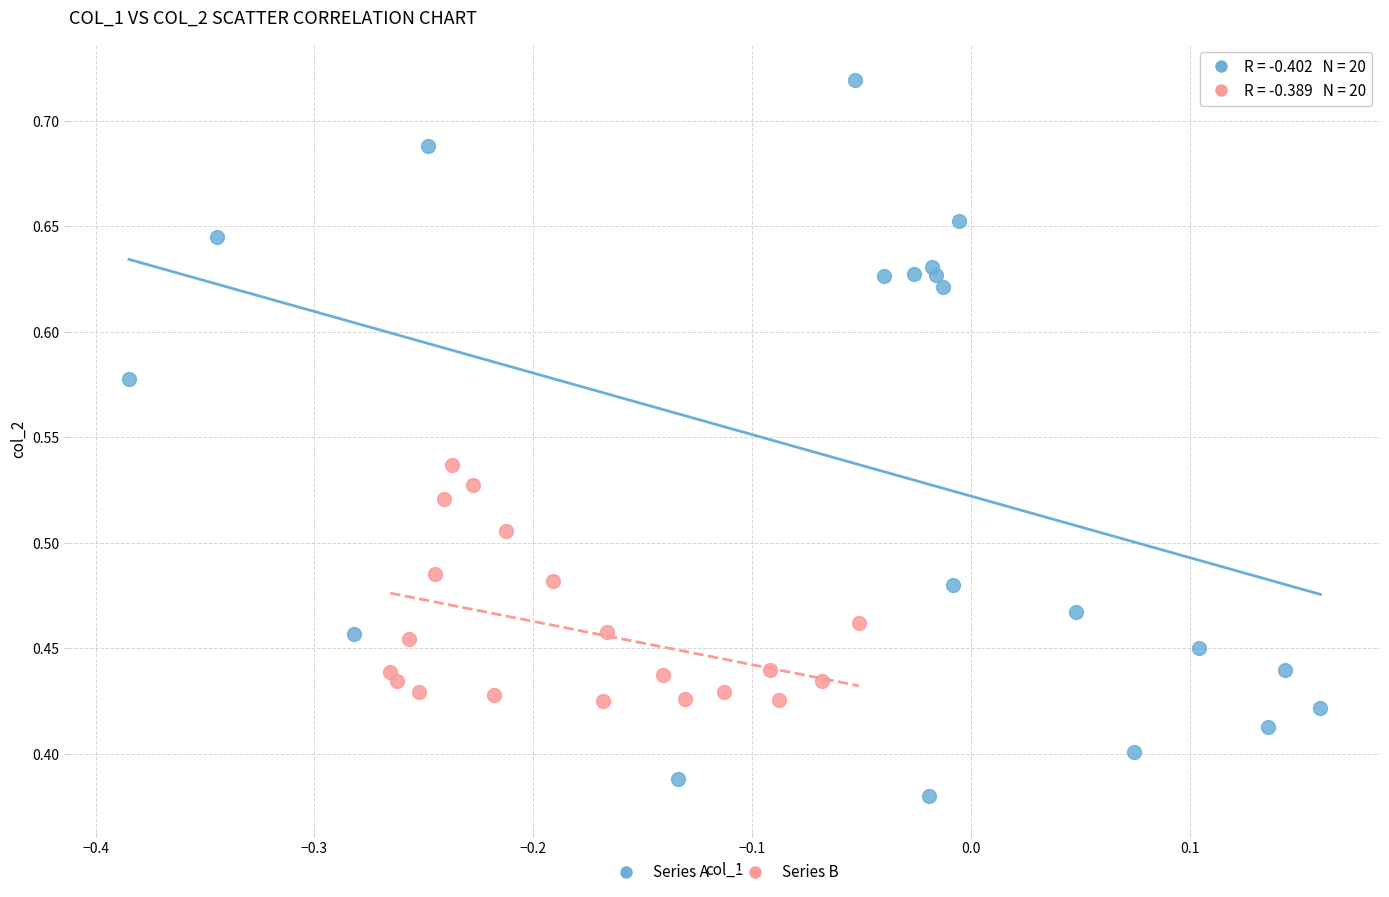

What are all the series names shown in the legend?

Series A, Series B